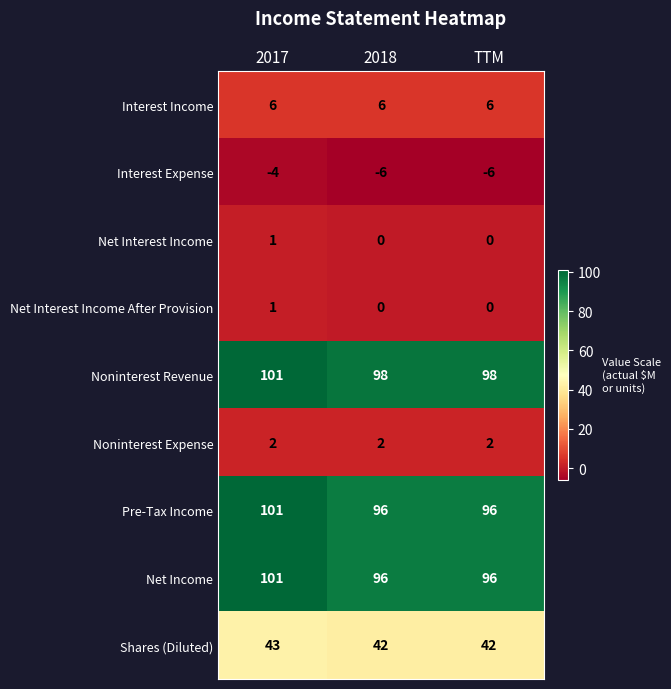

Reading left to right, transcribe all the data shown in this chart.

Interest Income: 2017=6	2018=6	TTM=6
Interest Expense: 2017=-4	2018=-6	TTM=-6
Net Interest Income: 2017=1	2018=0	TTM=0
Net Interest Income After Provision: 2017=1	2018=0	TTM=0
Noninterest Revenue: 2017=101	2018=98	TTM=98
Noninterest Expense: 2017=2	2018=2	TTM=2
Pre-Tax Income: 2017=101	2018=96	TTM=96
Net Income: 2017=101	2018=96	TTM=96
Shares (Diluted): 2017=43	2018=42	TTM=42